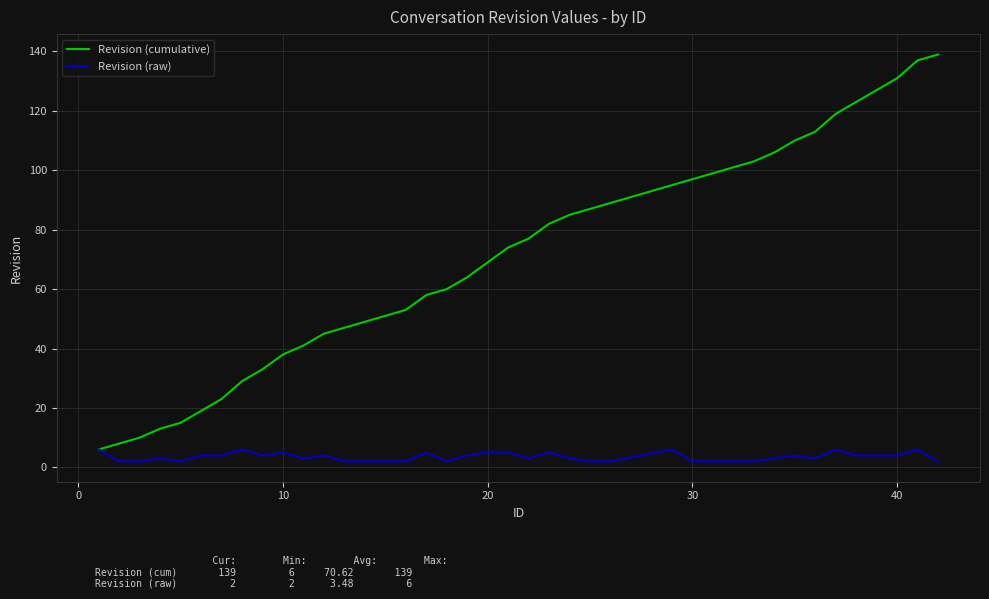

What is the greatest value displayed?

139